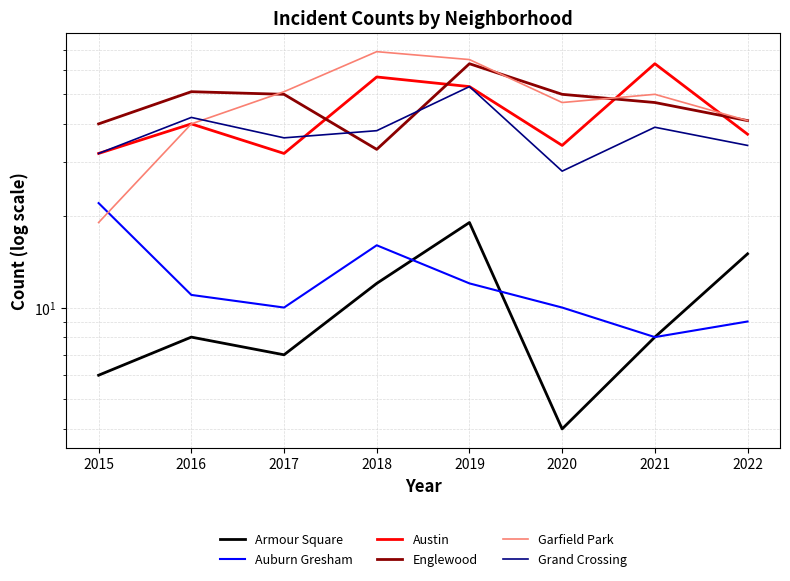

Is it true that Grand Crossing equals 28 at 2020?

True